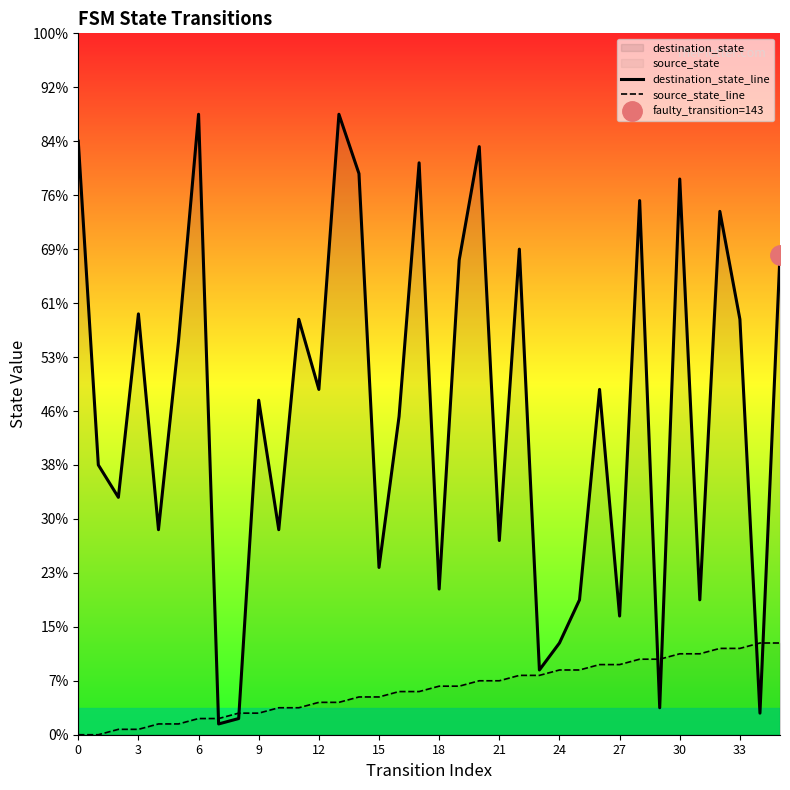

What is the difference between the maximum and minimum values in the destination_state_line series?

113